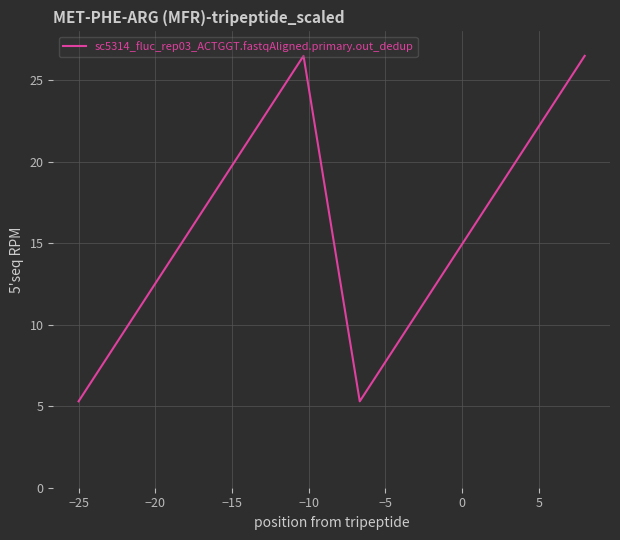

What is the maximum value shown in the chart?

26.5